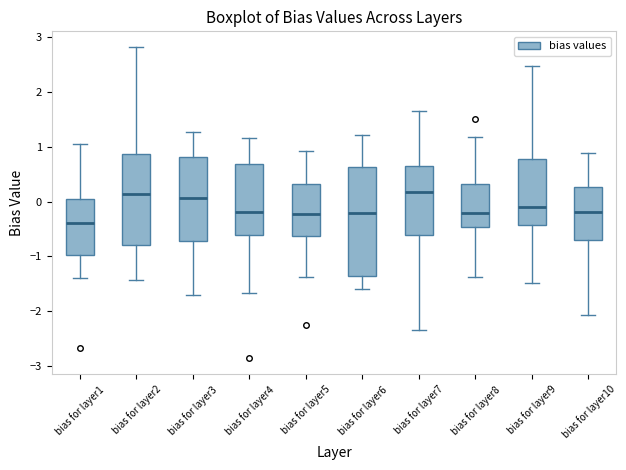

Reading left to right, transcribe this box plot: for each box, give where its median line is, the range the box spans, and where its two whiskers end, as read against the y-axis. The values are not printed on the chart, so give them approximately, as read against the axis.

bias for layer1: median -0.4, box -1.0 to 0.0, whiskers -1.4 to 1.0
bias for layer2: median 0.1, box -0.8 to 0.9, whiskers -1.4 to 2.8
bias for layer3: median 0.1, box -0.7 to 0.8, whiskers -1.7 to 1.3
bias for layer4: median -0.2, box -0.6 to 0.7, whiskers -1.7 to 1.2
bias for layer5: median -0.2, box -0.6 to 0.3, whiskers -1.4 to 0.9
bias for layer6: median -0.2, box -1.4 to 0.6, whiskers -1.6 to 1.2
bias for layer7: median 0.2, box -0.6 to 0.7, whiskers -2.4 to 1.6
bias for layer8: median -0.2, box -0.5 to 0.3, whiskers -1.4 to 1.2
bias for layer9: median -0.1, box -0.4 to 0.8, whiskers -1.5 to 2.5
bias for layer10: median -0.2, box -0.7 to 0.3, whiskers -2.1 to 0.9